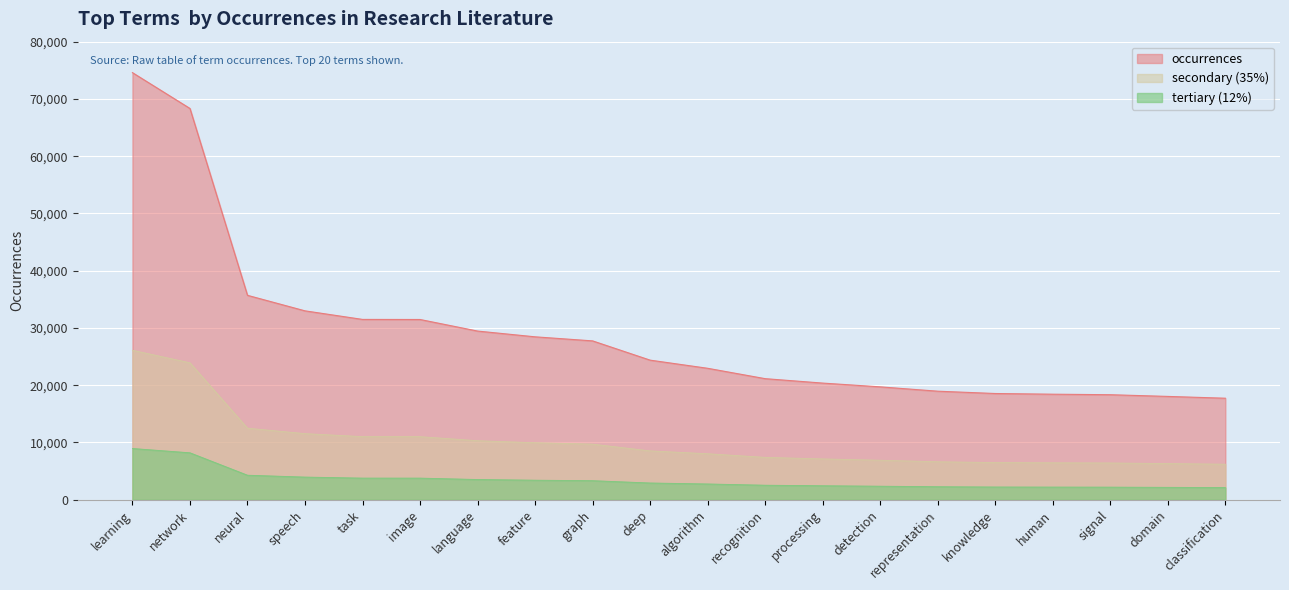

True or false: the data shows 17731 at classification.

True